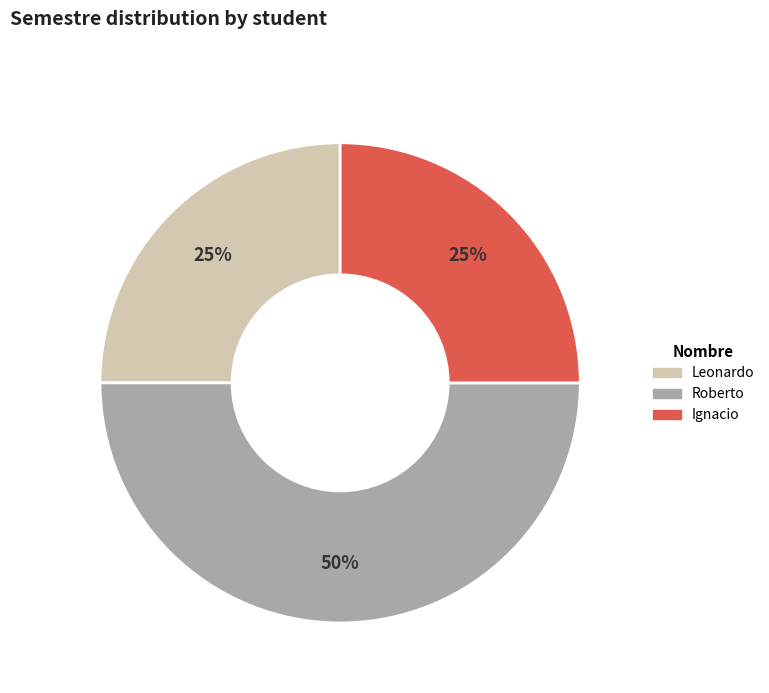

Count the number of slices in the pie.

3